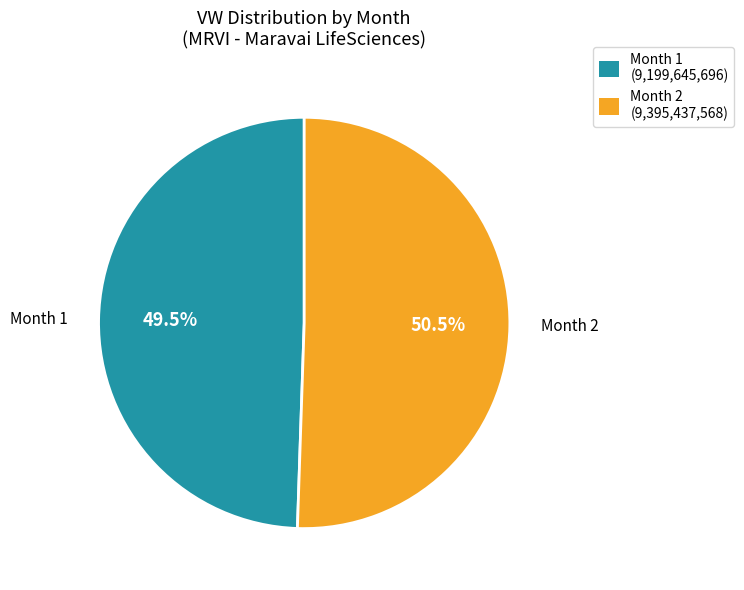

Which slice is the smallest?

Month 1